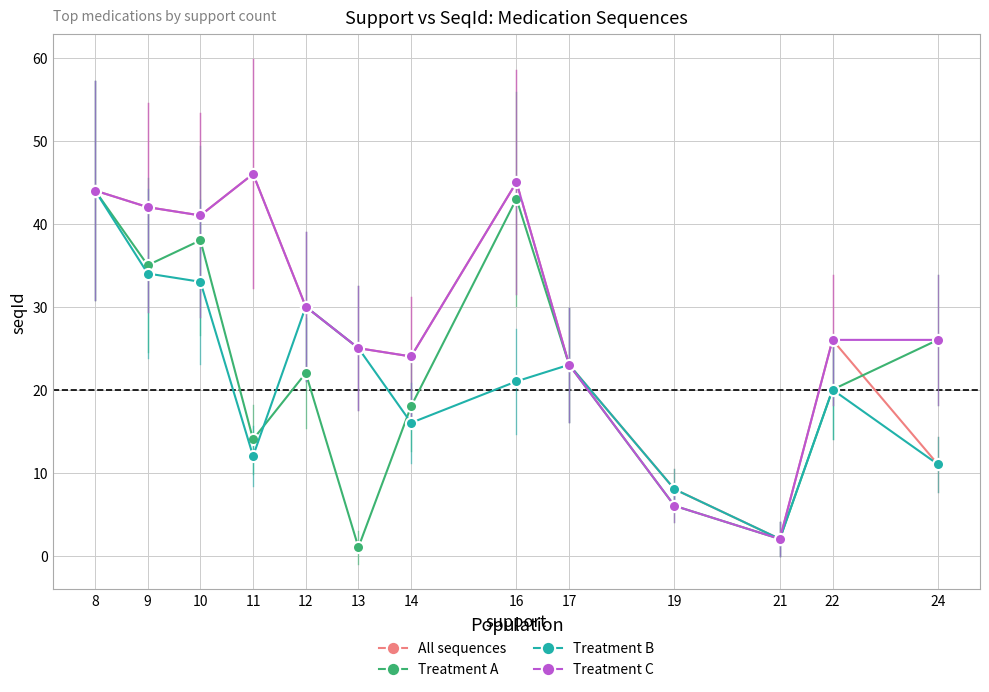

At how many categories does at least one series exceed 15?

11